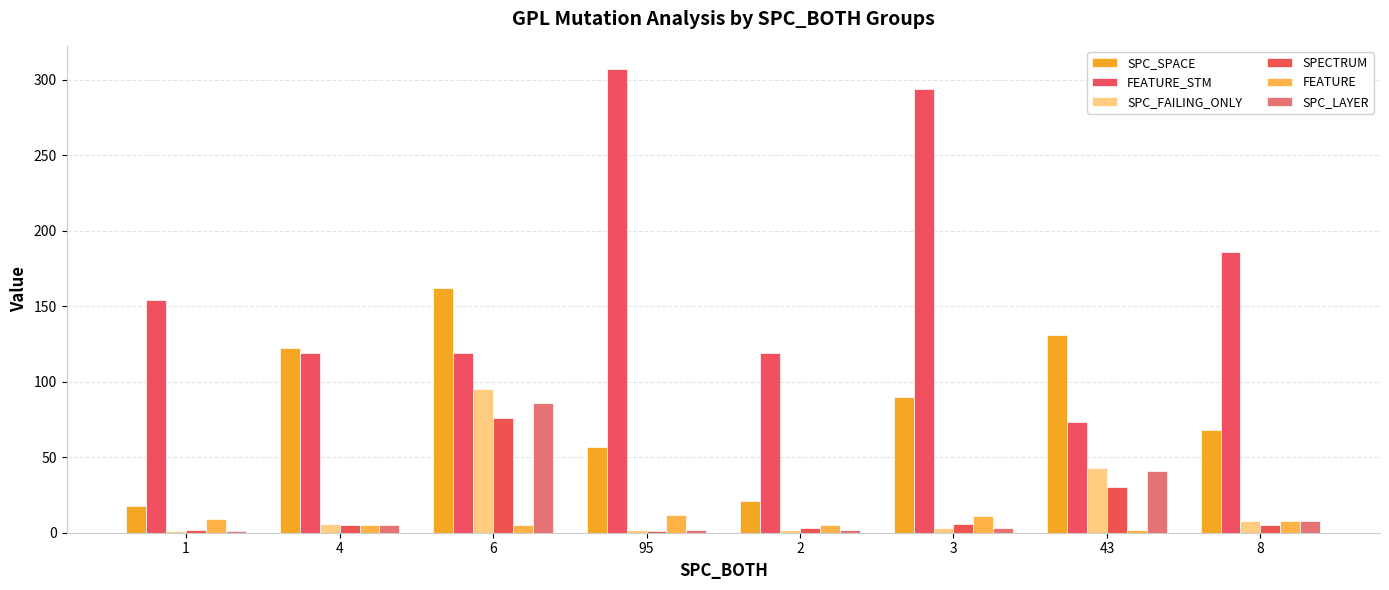

Reading right to left, extract all data points from this chart.

SPC_SPACE: 8=68	43=131	3=90	2=21	95=57	6=162	4=122	1=18
FEATURE_STM: 8=186	43=73	3=294	2=119	95=307	6=119	4=119	1=154
SPC_FAILING_ONLY: 8=8	43=43	3=3	2=2	95=2	6=95	4=6	1=1
SPECTRUM: 8=5	43=30	3=6	2=3	95=1	6=76	4=5	1=2
FEATURE: 8=8	43=2	3=11	2=5	95=12	6=5	4=5	1=9
SPC_LAYER: 8=8	43=41	3=3	2=2	95=2	6=86	4=5	1=1